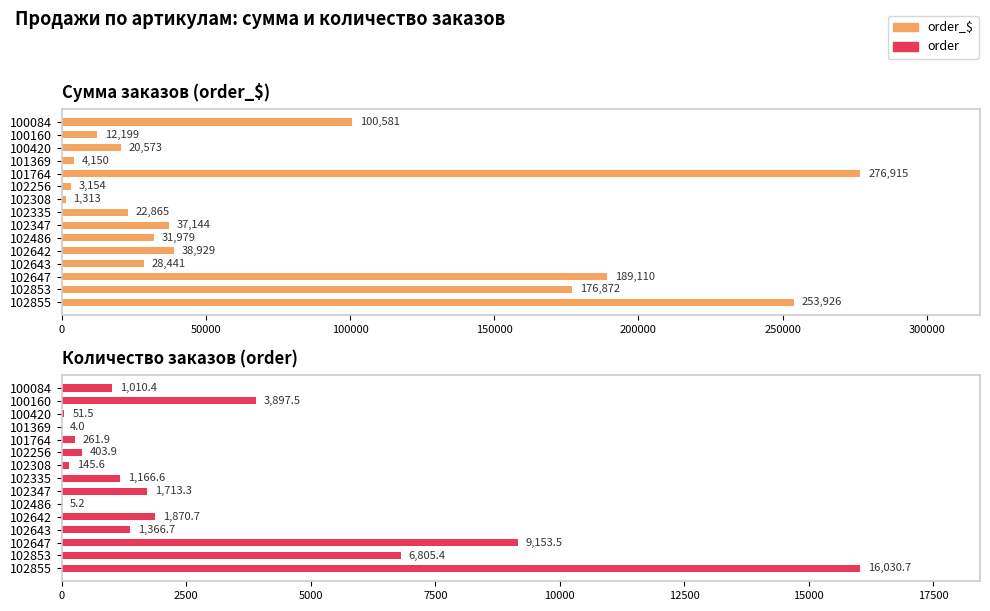

What is the maximum value for order?

16030.7